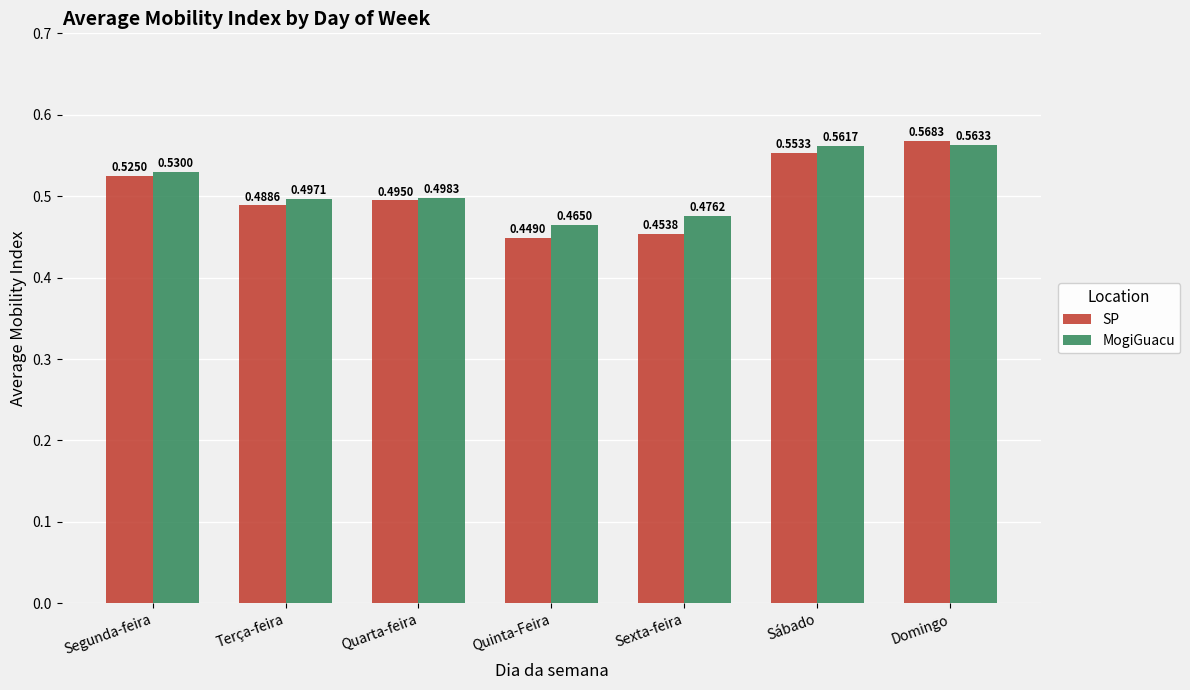

Rank the series by their average value, from highest to lowest.

MogiGuacu, SP